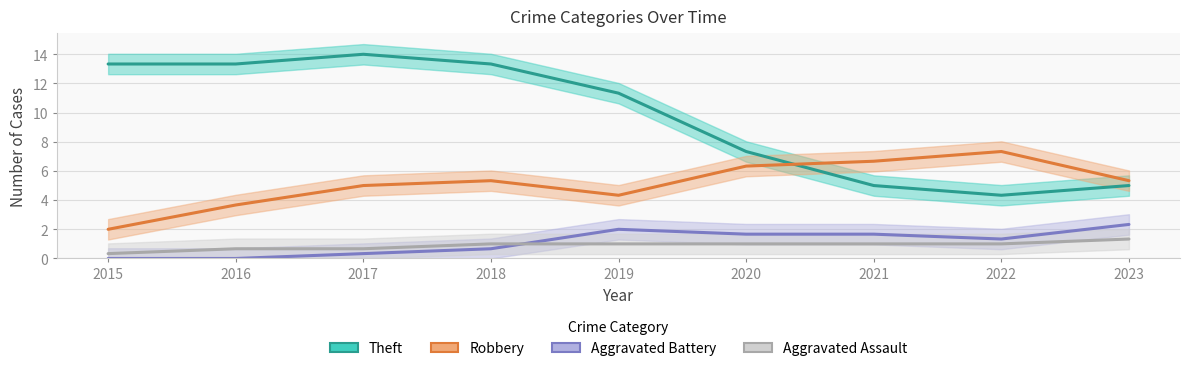

What is the difference between the Aggravated Battery values at 2022 and 2021?

0.3